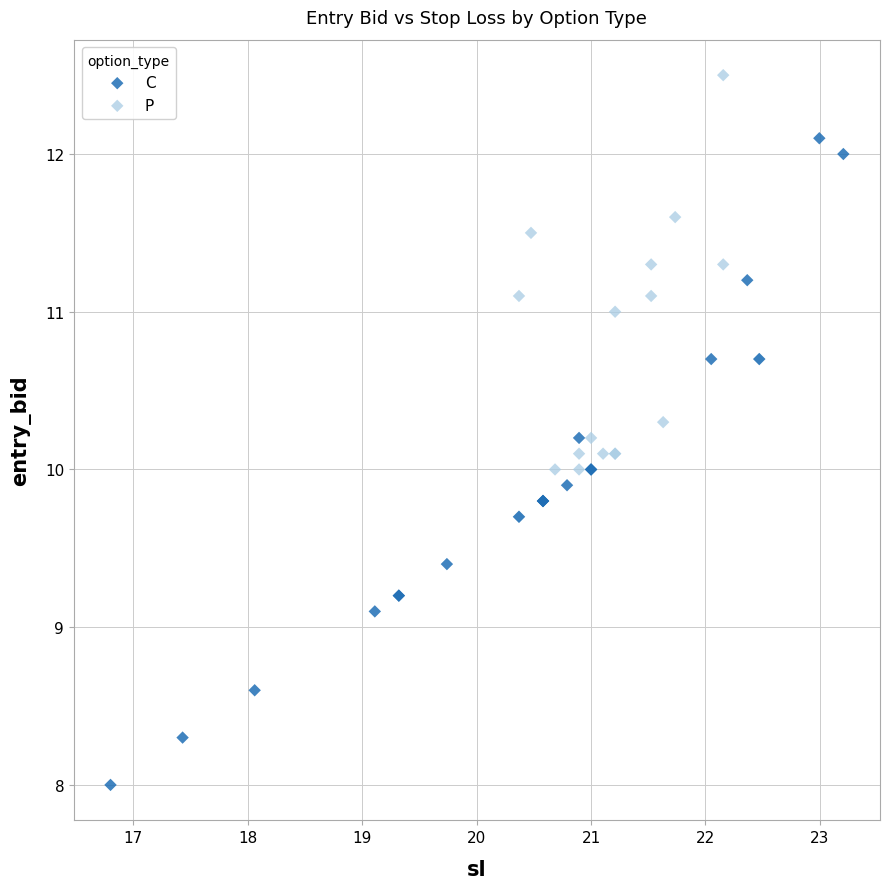

Which series contains the lowest Y value?

C